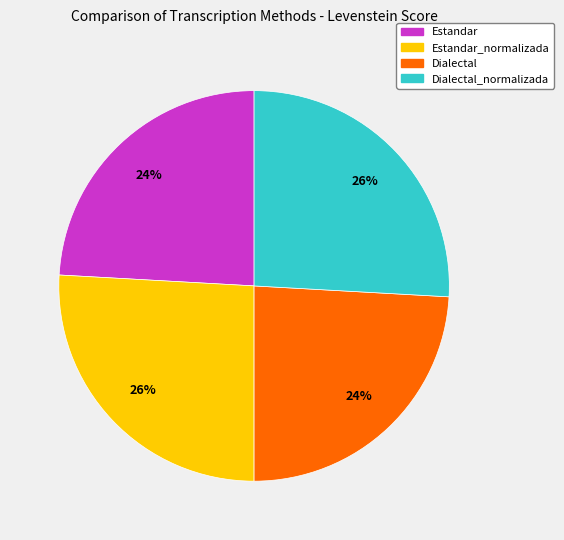

To the nearest percent, what is the difference between the largest and smallest slice percentages?

2%